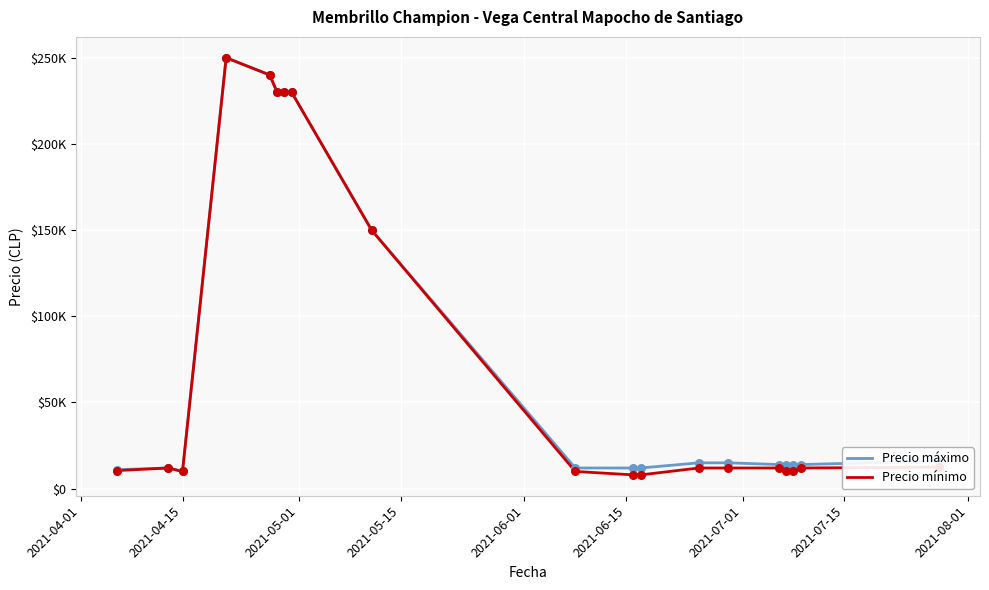

Which series has the largest total across all categories?

Precio máximo